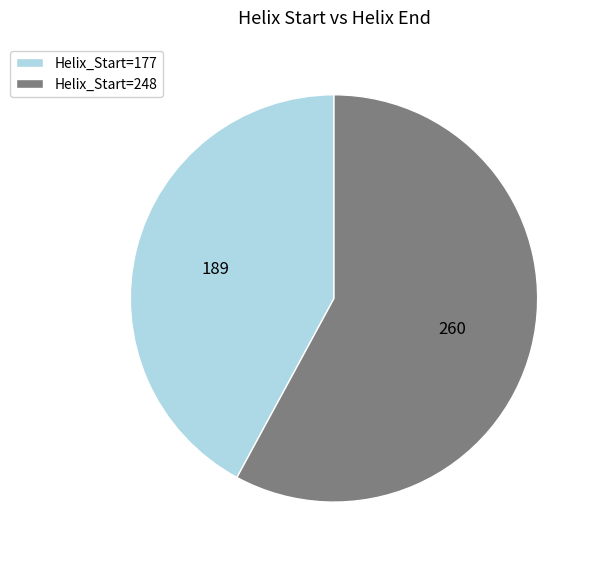

Does any single category account for the majority?

Yes